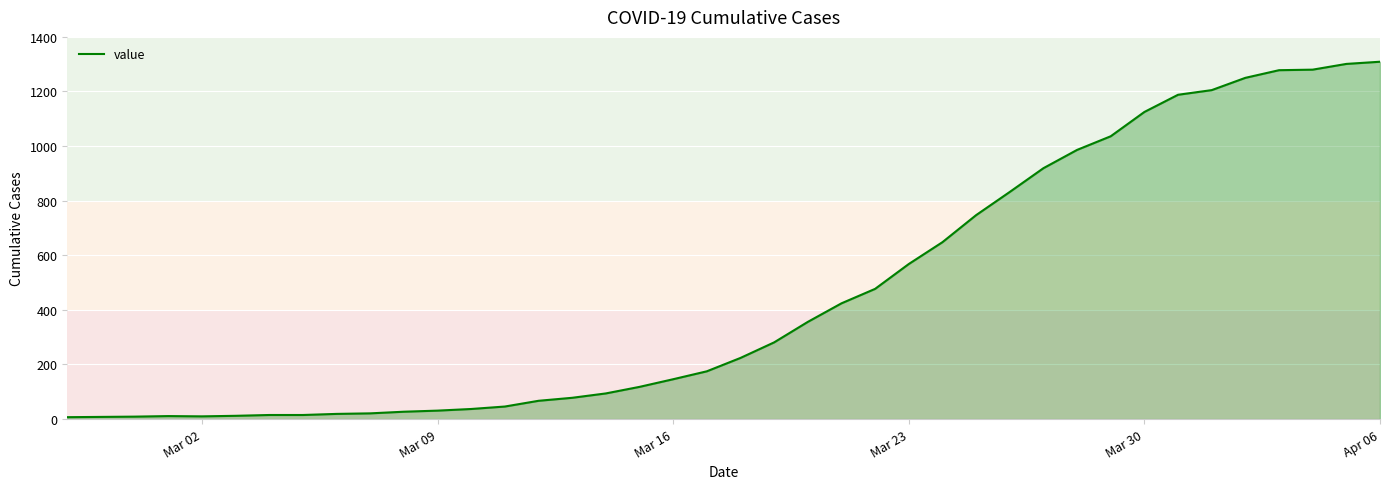

What is the difference between the second highest and minimum values?

1294